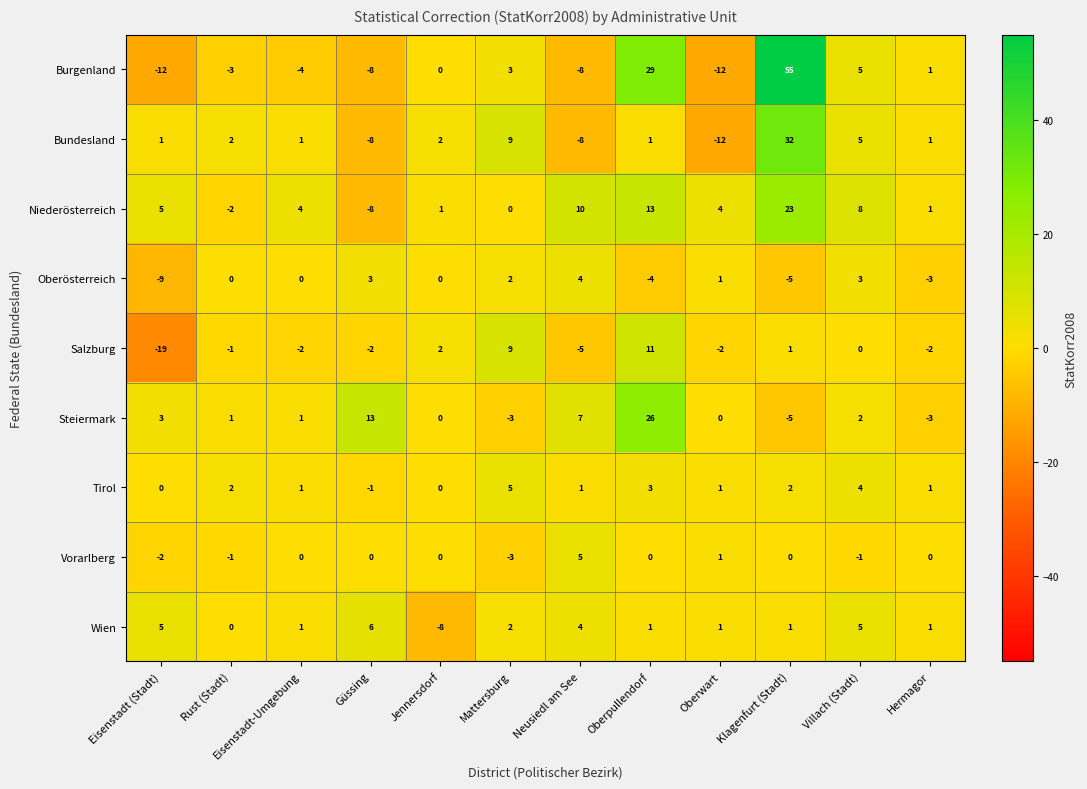

Which series has the largest total across all categories?

Niederösterreich